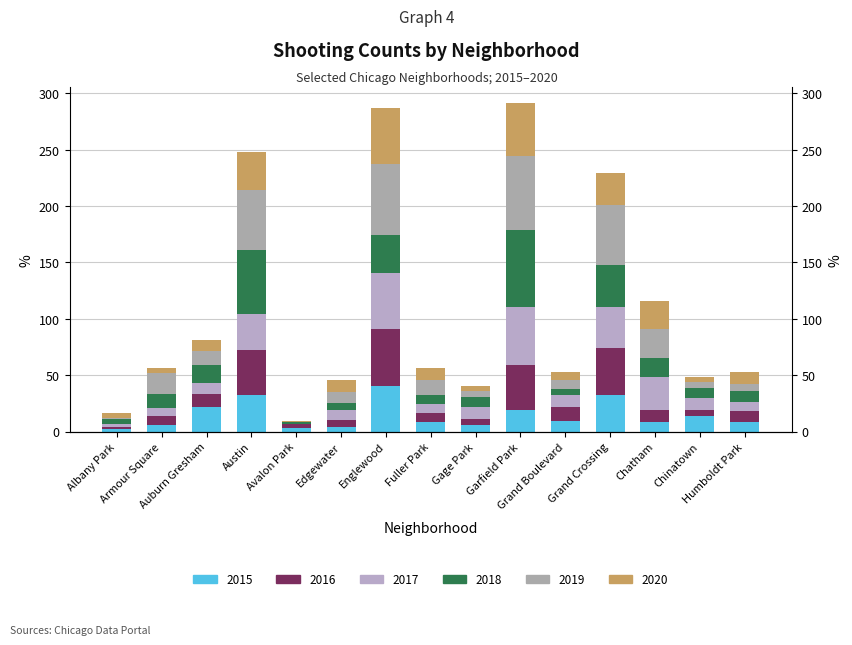

How many data points in 2017 are less than 10?

6